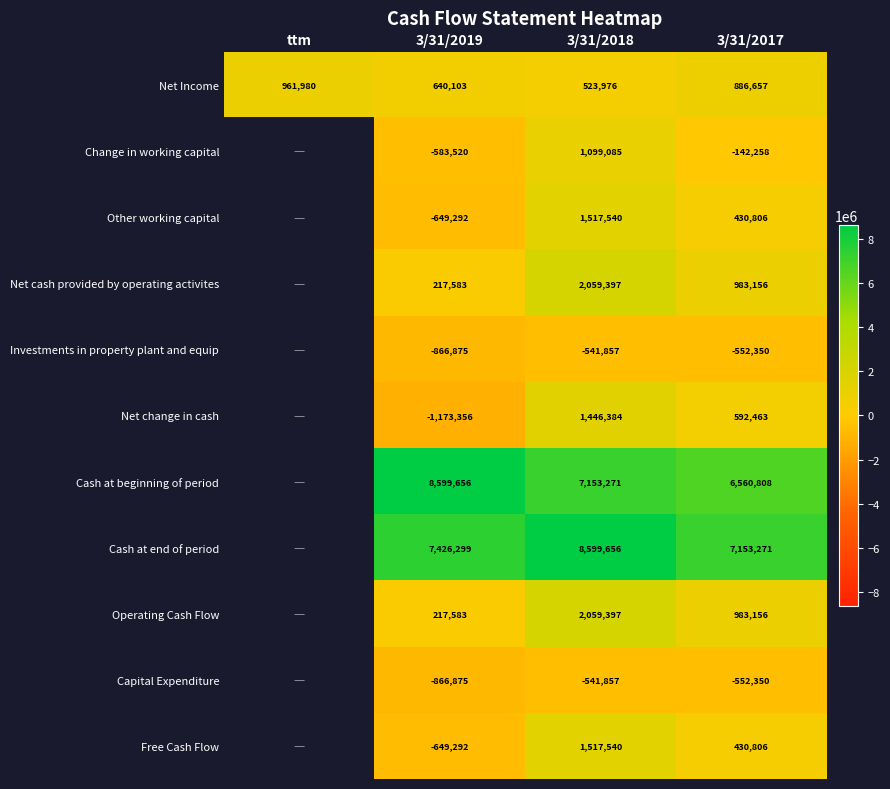

At how many categories does at least one series exceed 4255679?

3